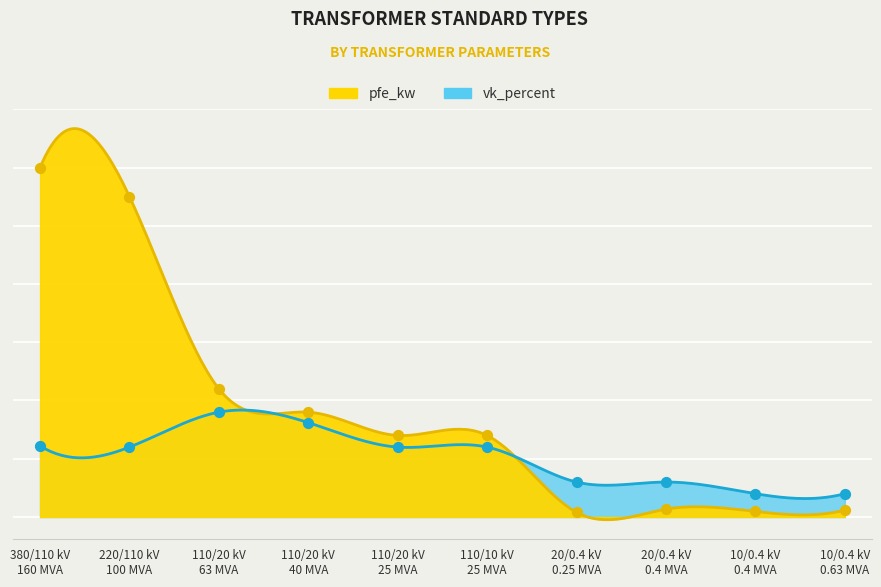

What is the total value across all series at 40 MVA 110/10 kV?

34.2